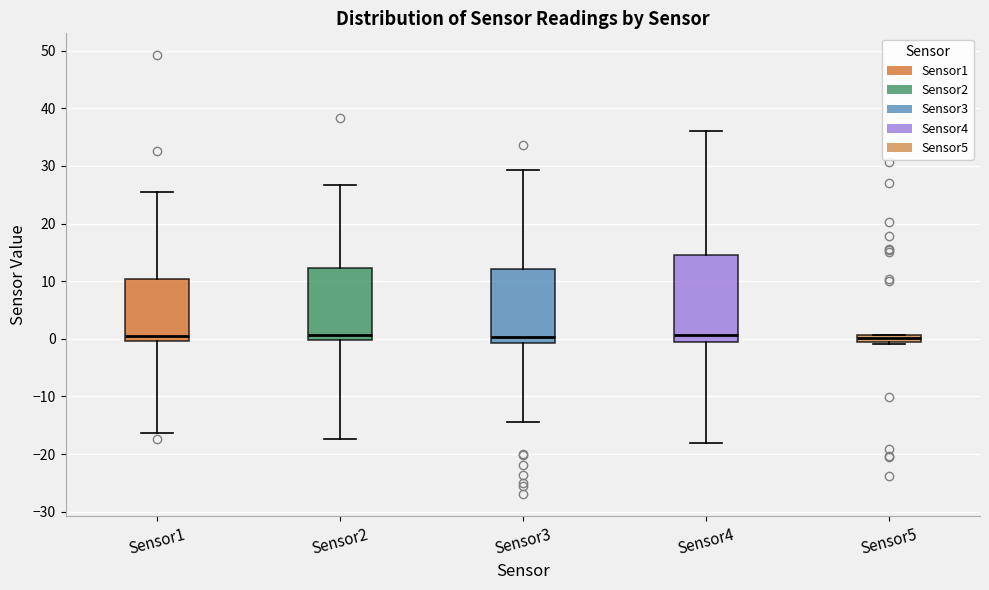

Comparing the boxes themselves (not the whiskers), which one is the tallest?

Sensor4